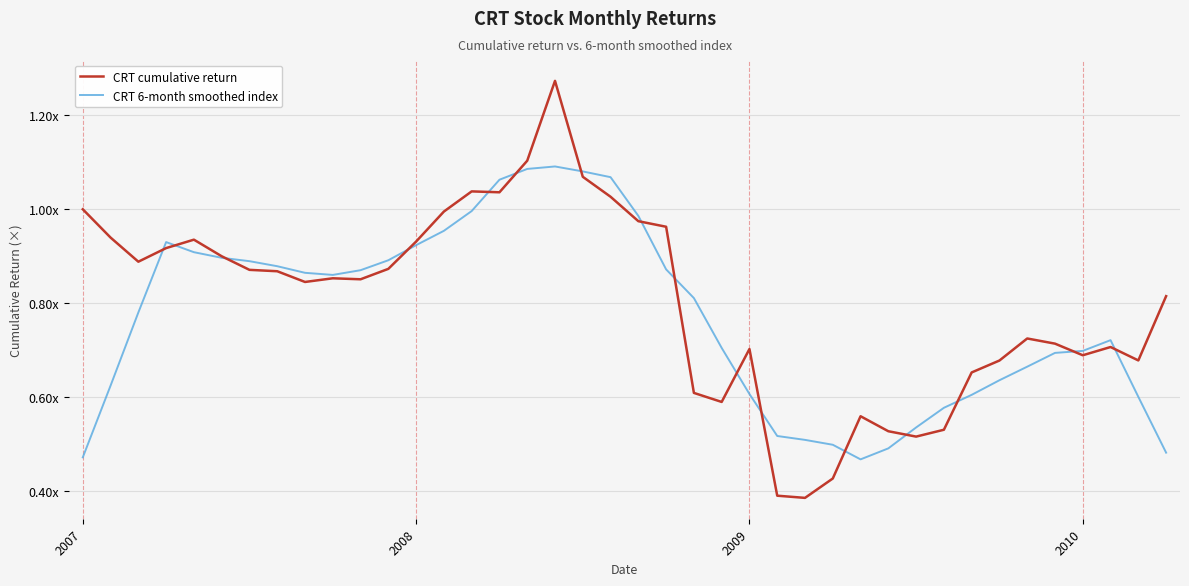

What is the sum of all CRT cumulative return values?

32.0